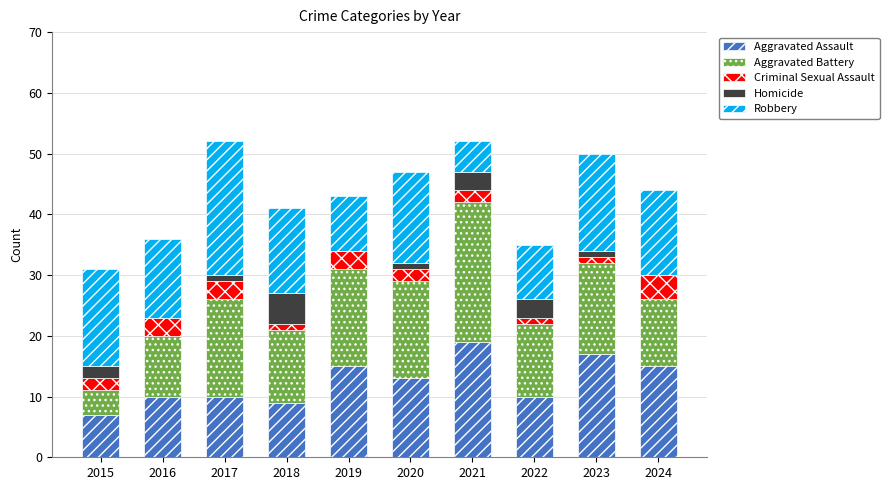

What is the total value across all series at 2021?

52